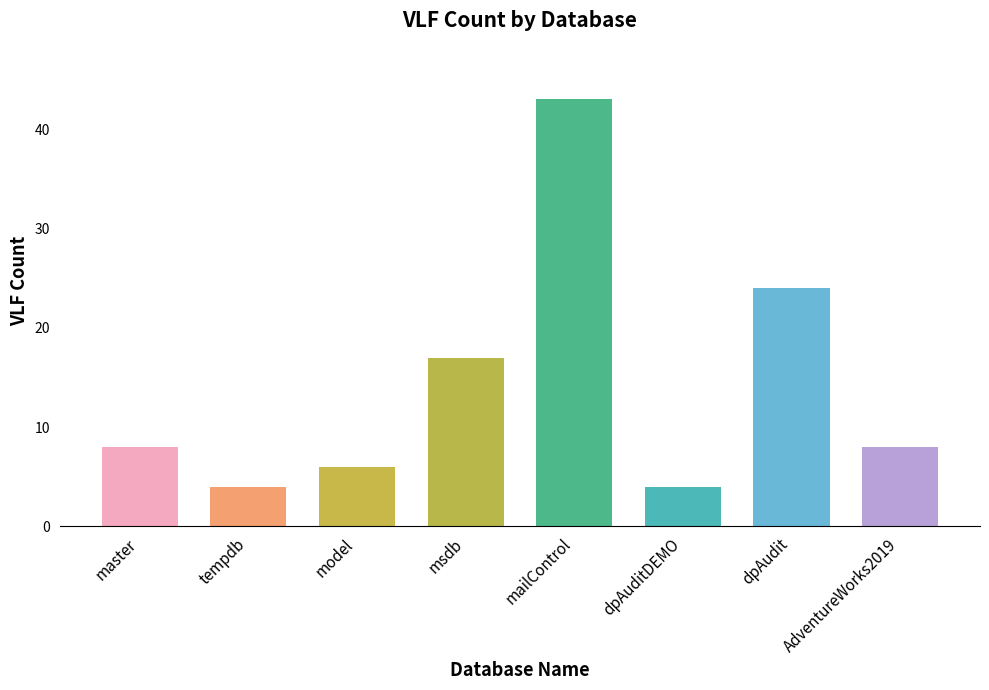

What is the label of the 5th bar from the left?

mailControl